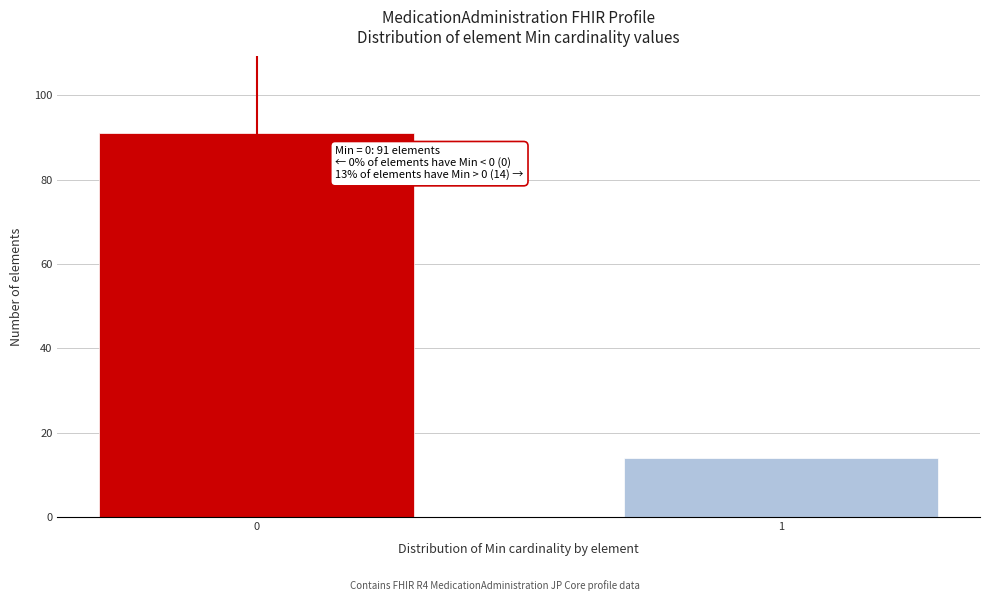

Reading right to left, list all the values displayed in this chart.

14	91